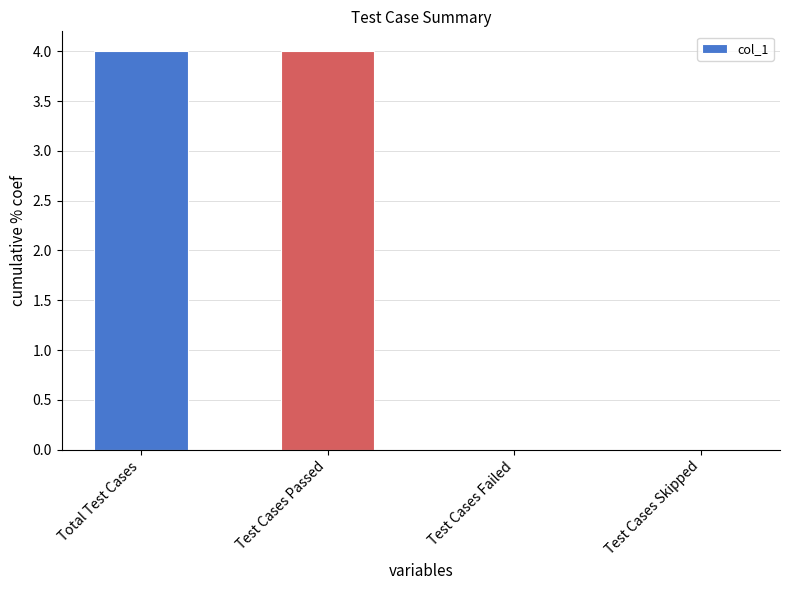

The chart shows a value of 0 at Test Cases Skipped. True or false?

True